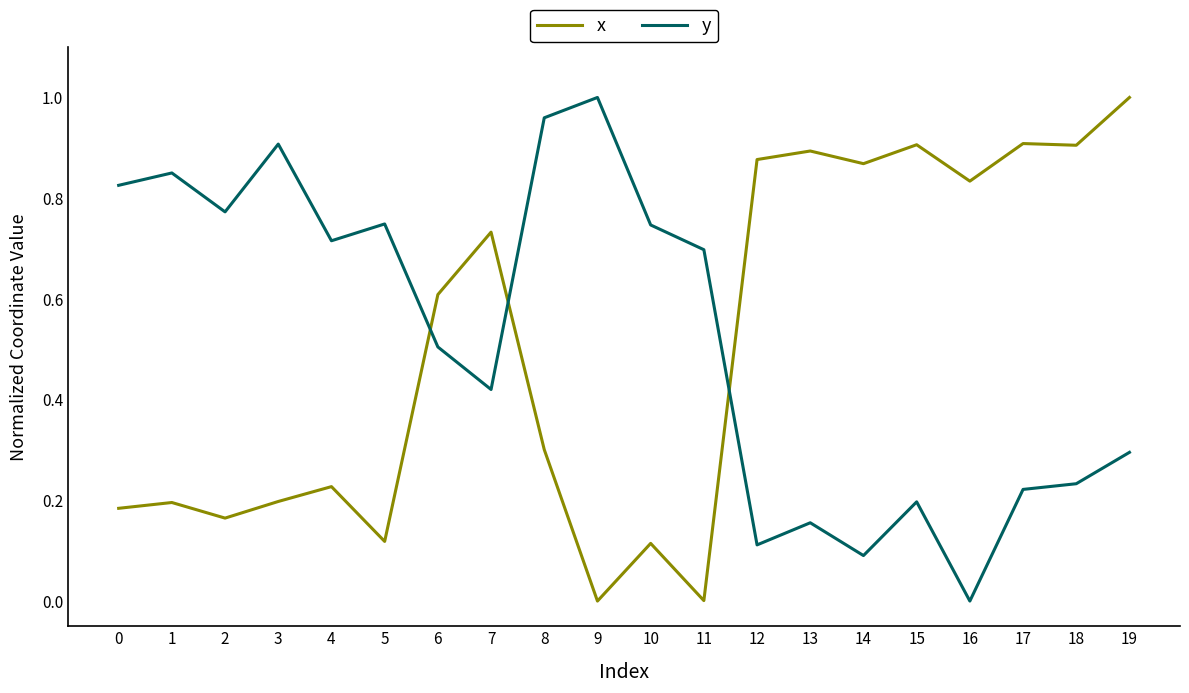

Which category has the highest value in the y series?

9